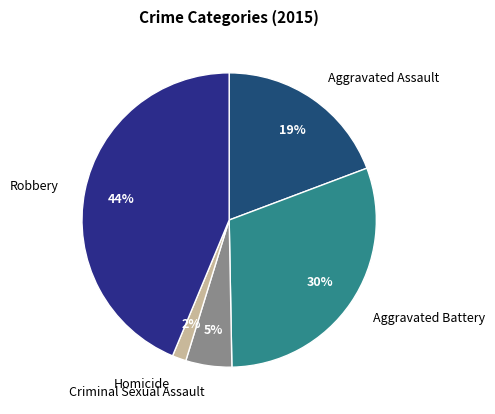

Combined, do Homicide and Robbery account for over 50%?

No